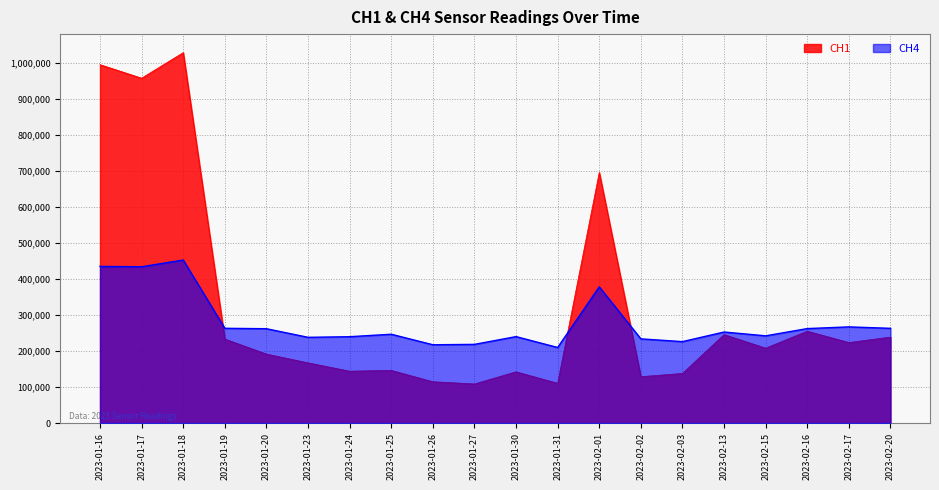

The CH1 series shows 85071 at 2023-02-16. True or false?

False